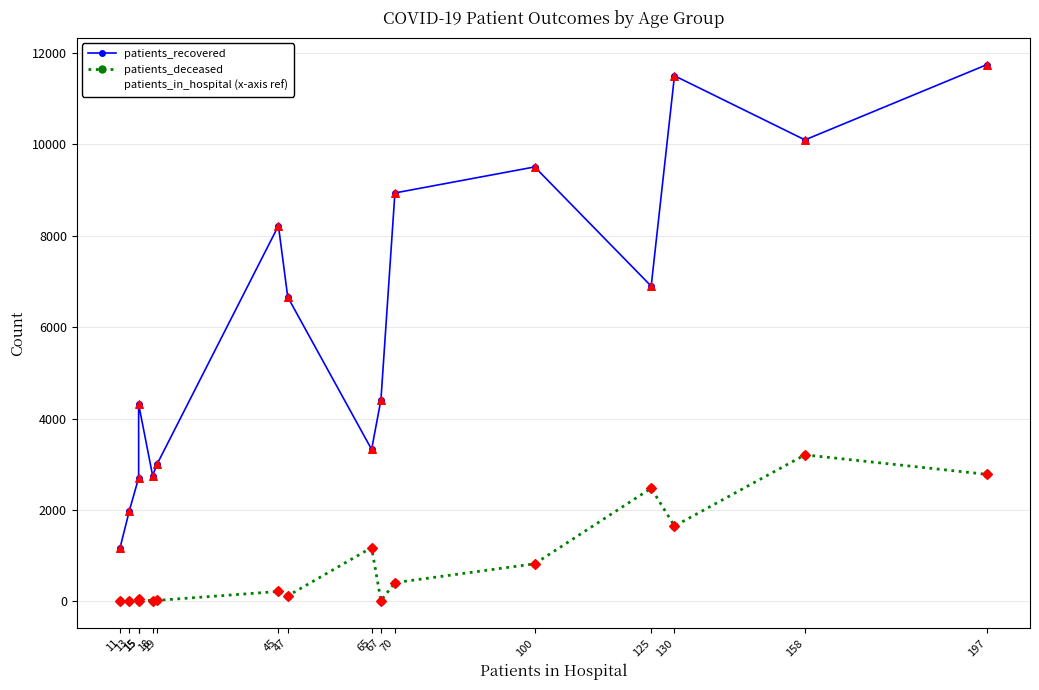

Which series reaches the minimum Y coordinate?

patients_deceased